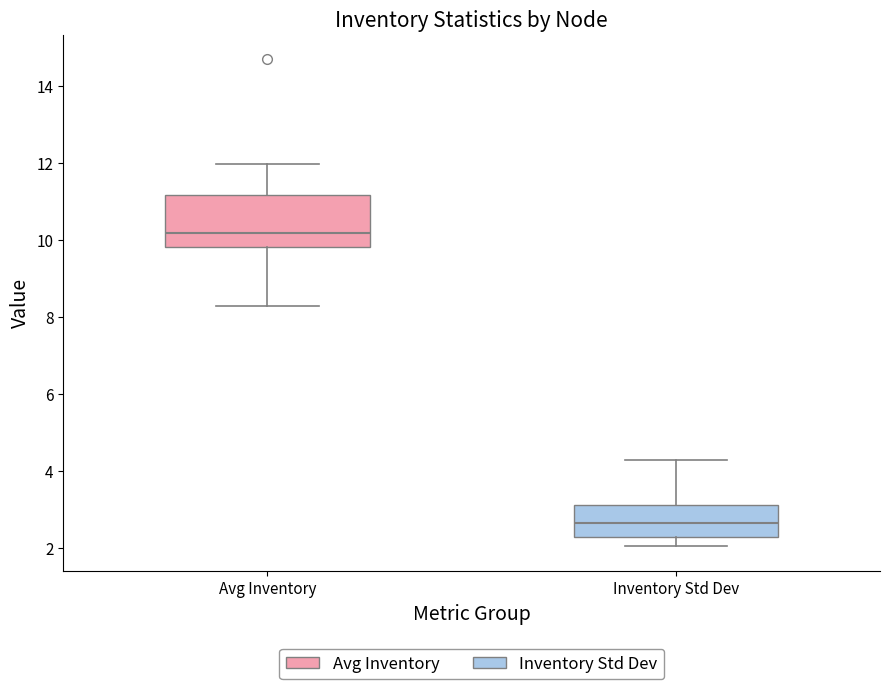

Reading left to right, read every box against the y-axis: the position of its median line, the range the box covers, and the ends of its whiskers. The values are not printed on the chart, so give them approximately, as read against the axis.

Avg Inventory: median 10.2, box 9.8 to 11.2, whiskers 8.2 to 12.0
Inventory Std Dev: median 2.6, box 2.2 to 3.2, whiskers 2.0 to 4.2